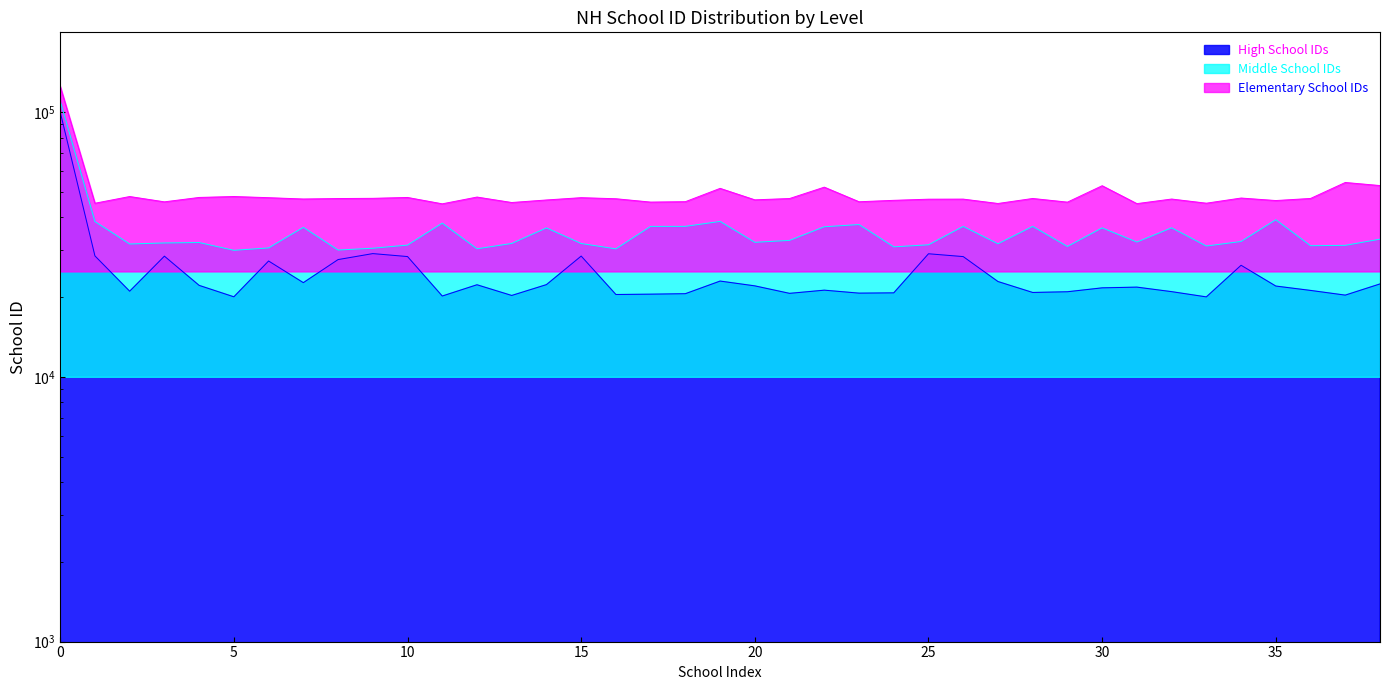

What are all the series names shown in the legend?

Elementary School IDs, Middle School IDs, High School IDs